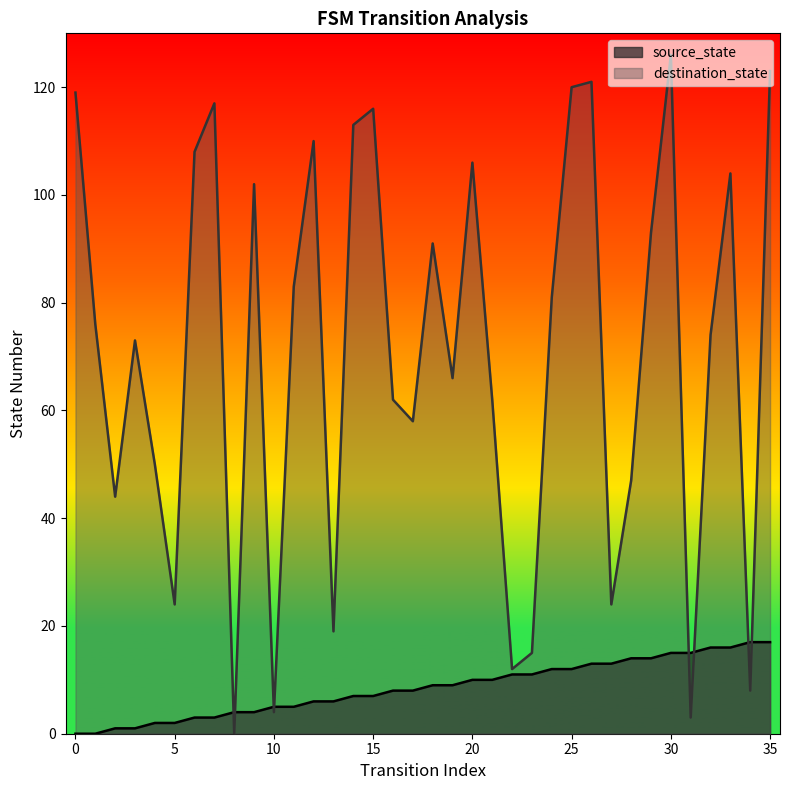

Rank the series at 10 from lowest to highest value.

destination_state, source_state